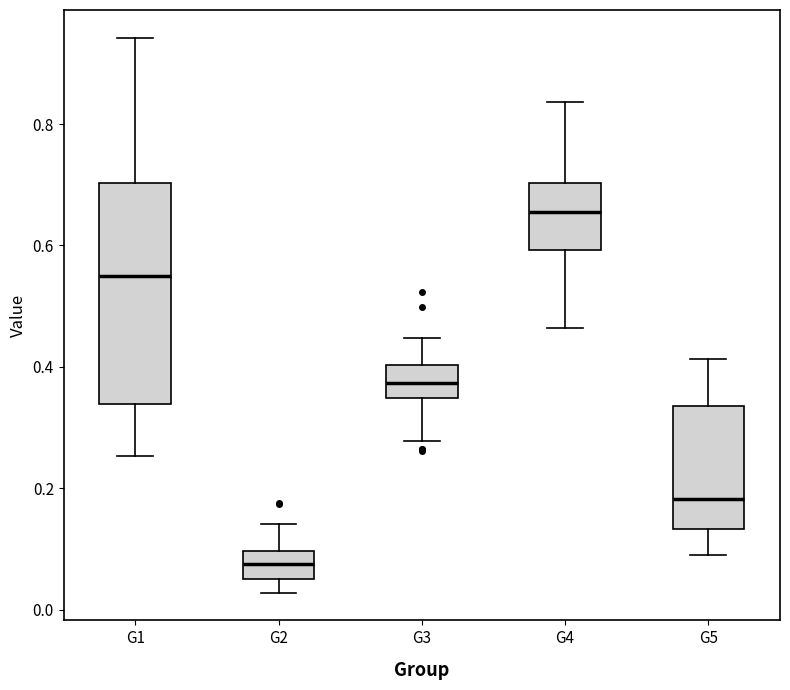

Which box's median line is the lowest?

G2